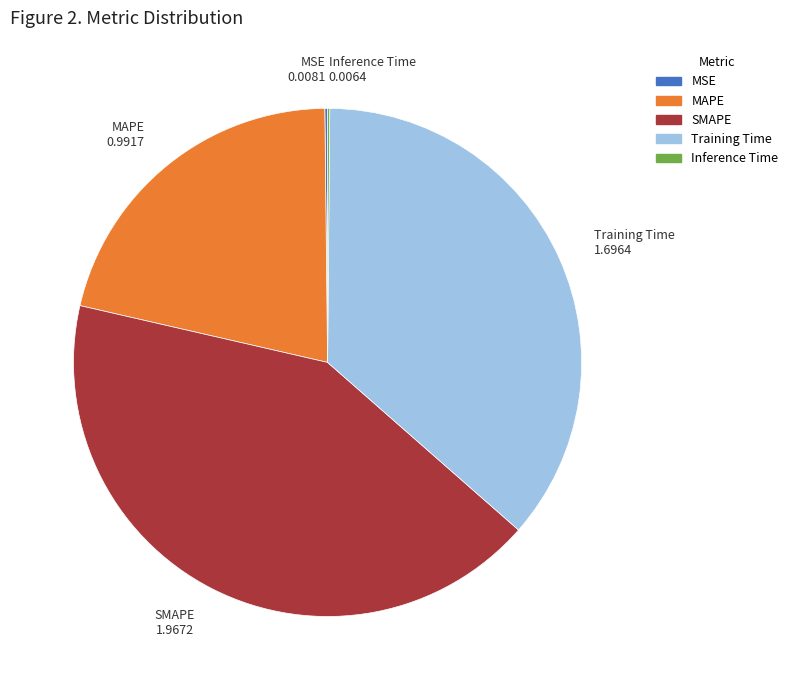

What is the largest slice in the pie chart?

SMAPE